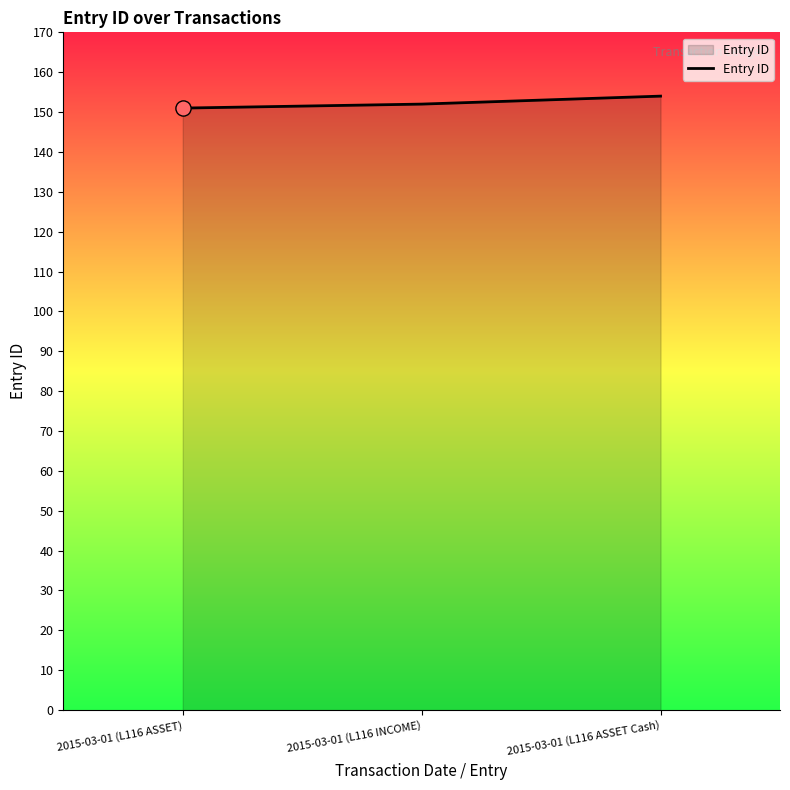

Approximately how many times larger is the value at 2015-03-01 (L116 ASSET Cash) compared to 2015-03-01 (L116 ASSET)?

1.0